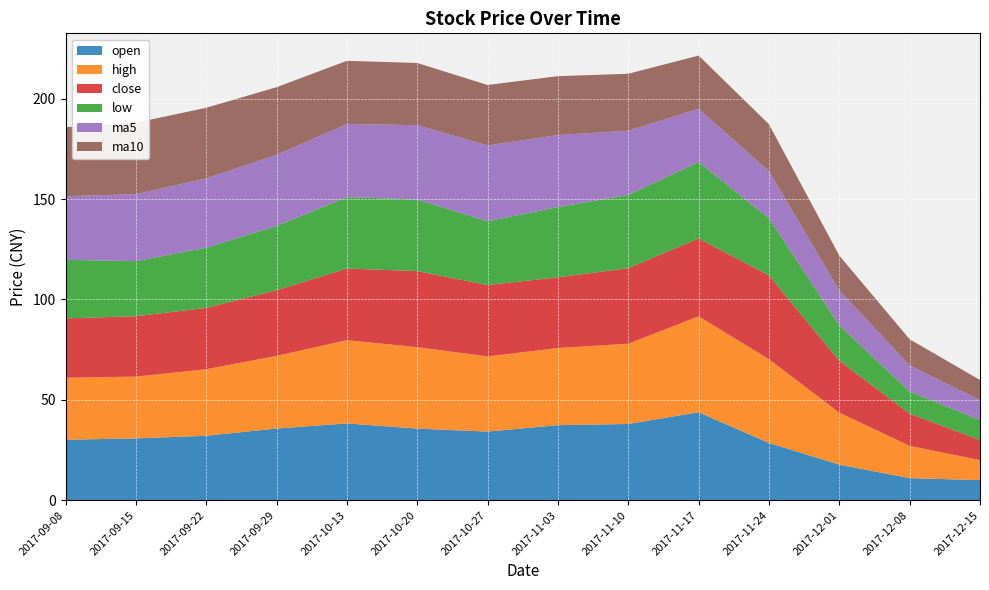

What position from the right is 2017-10-13?

10